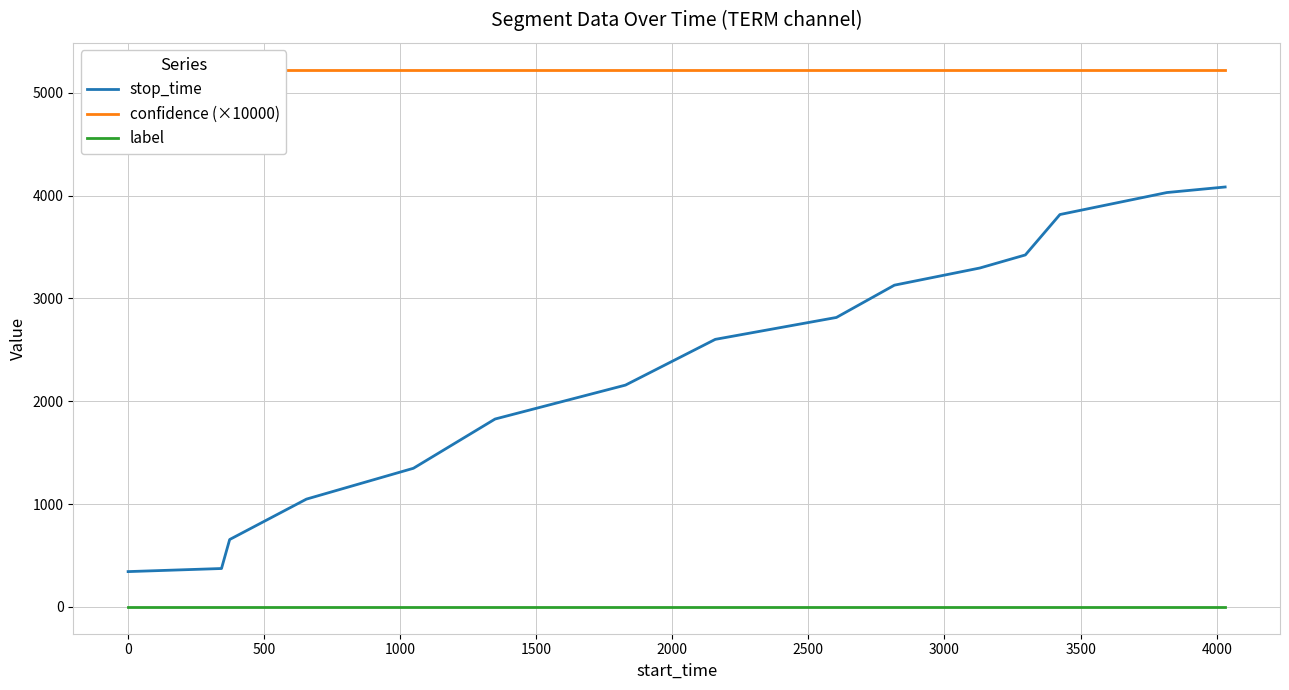

True or false: label and stop_time intersect in this chart.

False